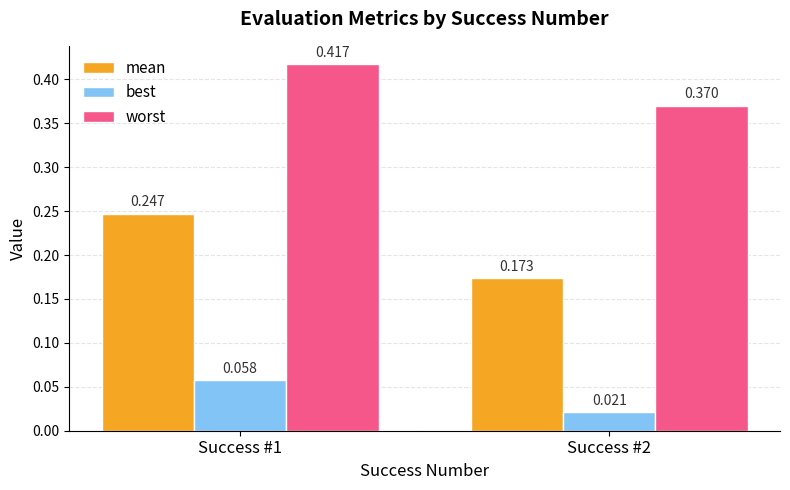

Which series has the largest range (max minus min)?

mean